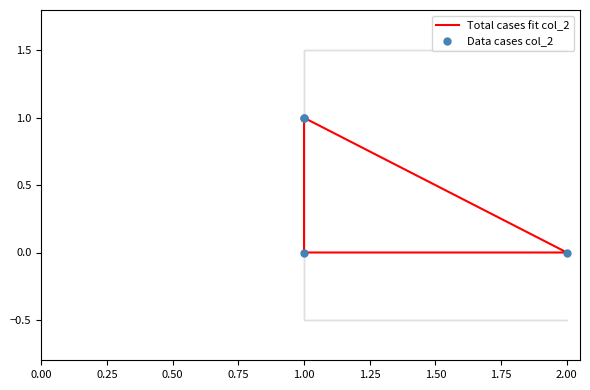

Which series reaches the maximum Y coordinate?

Total cases fit col_2